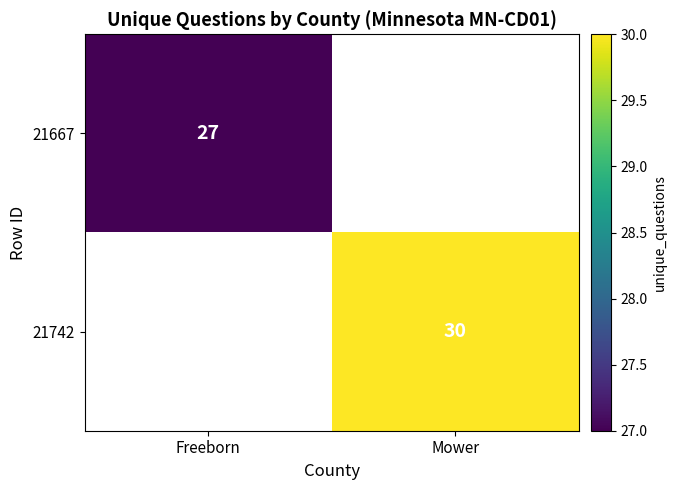

Is it true that 21742 equals 30 at Mower?

True